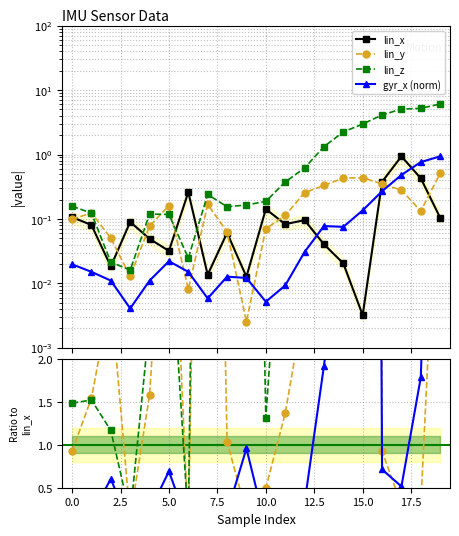

Rank the categories by lin_y value from highest to lowest.

19, 15, 14, 16, 13, 17, 12, 7, 5, 18, 1, 11, 0, 4, 10, 8, 2, 3, 6, 9